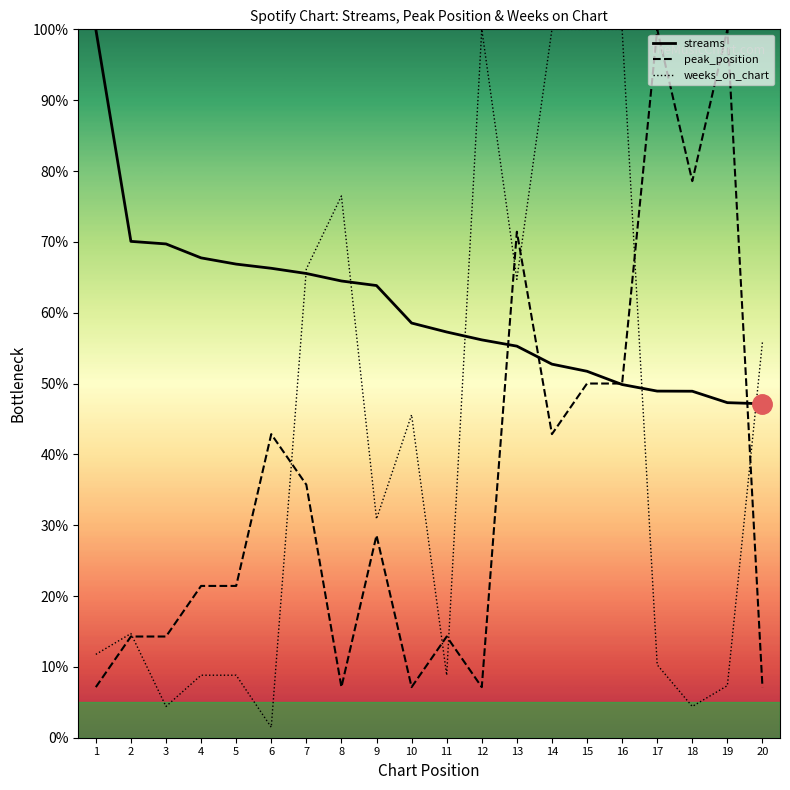

Which series has the largest total across all categories?

streams